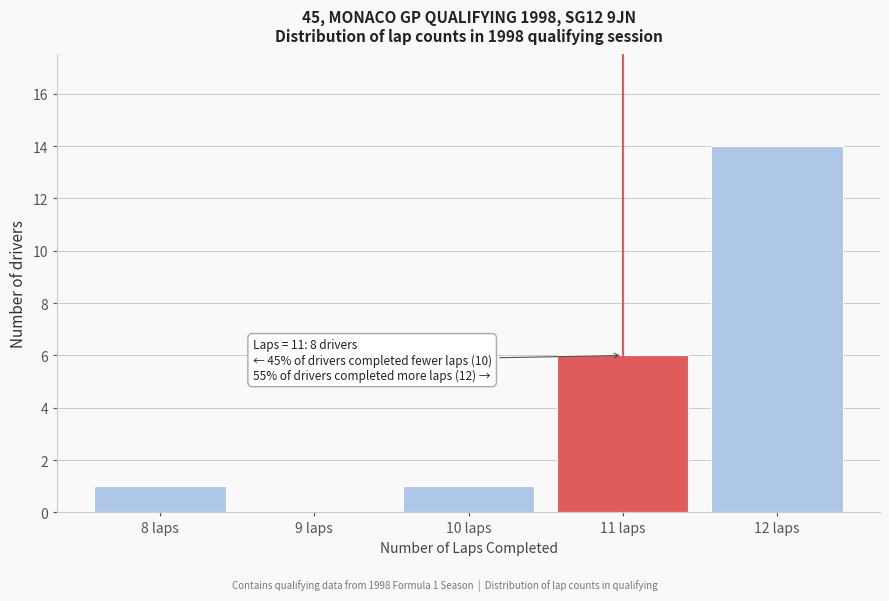

Over which range of the x-axis is the bar tallest?

11.5 to 12.5